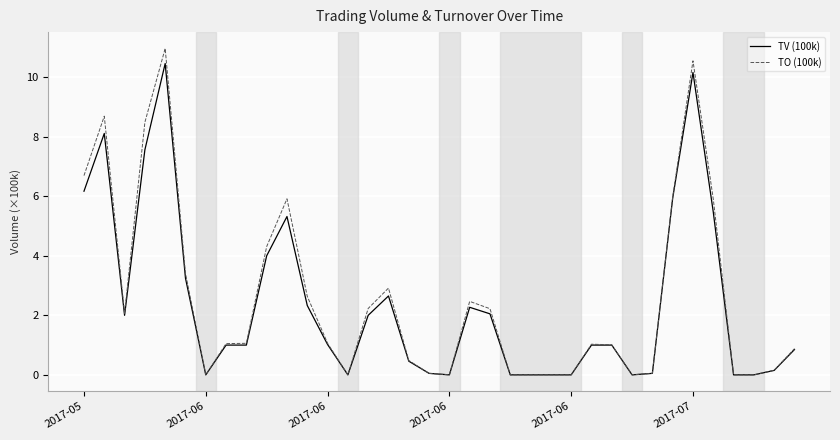

Rank the series by their maximum value, from highest to lowest.

TO (100k), TV (100k)